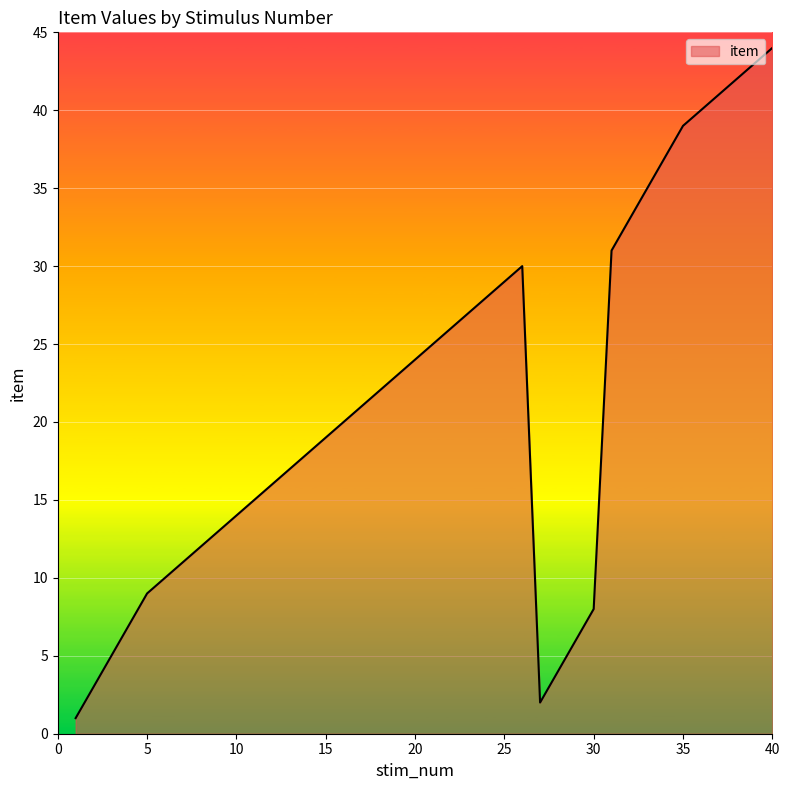

What is the greatest value displayed?

44